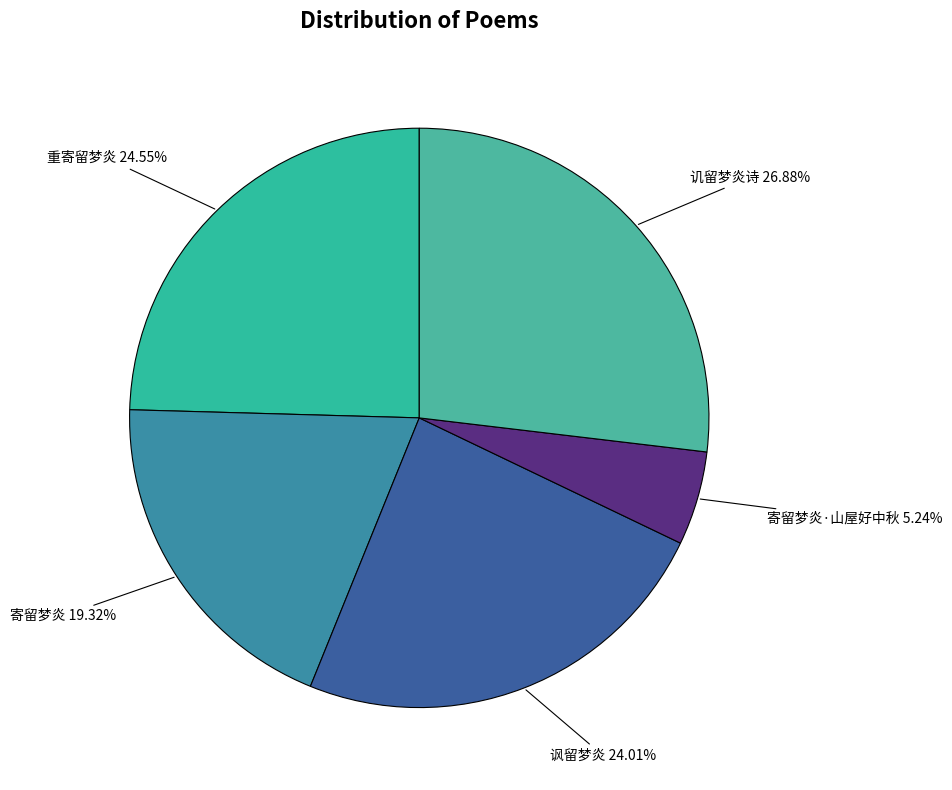

What percentage is the 寄留梦炎 slice, to the nearest percent?

19%